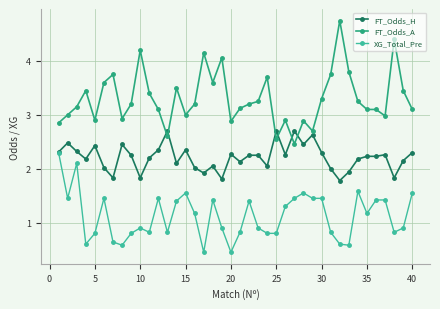

True or false: FT_Odds_H has more than 0 interior local peaks.

True